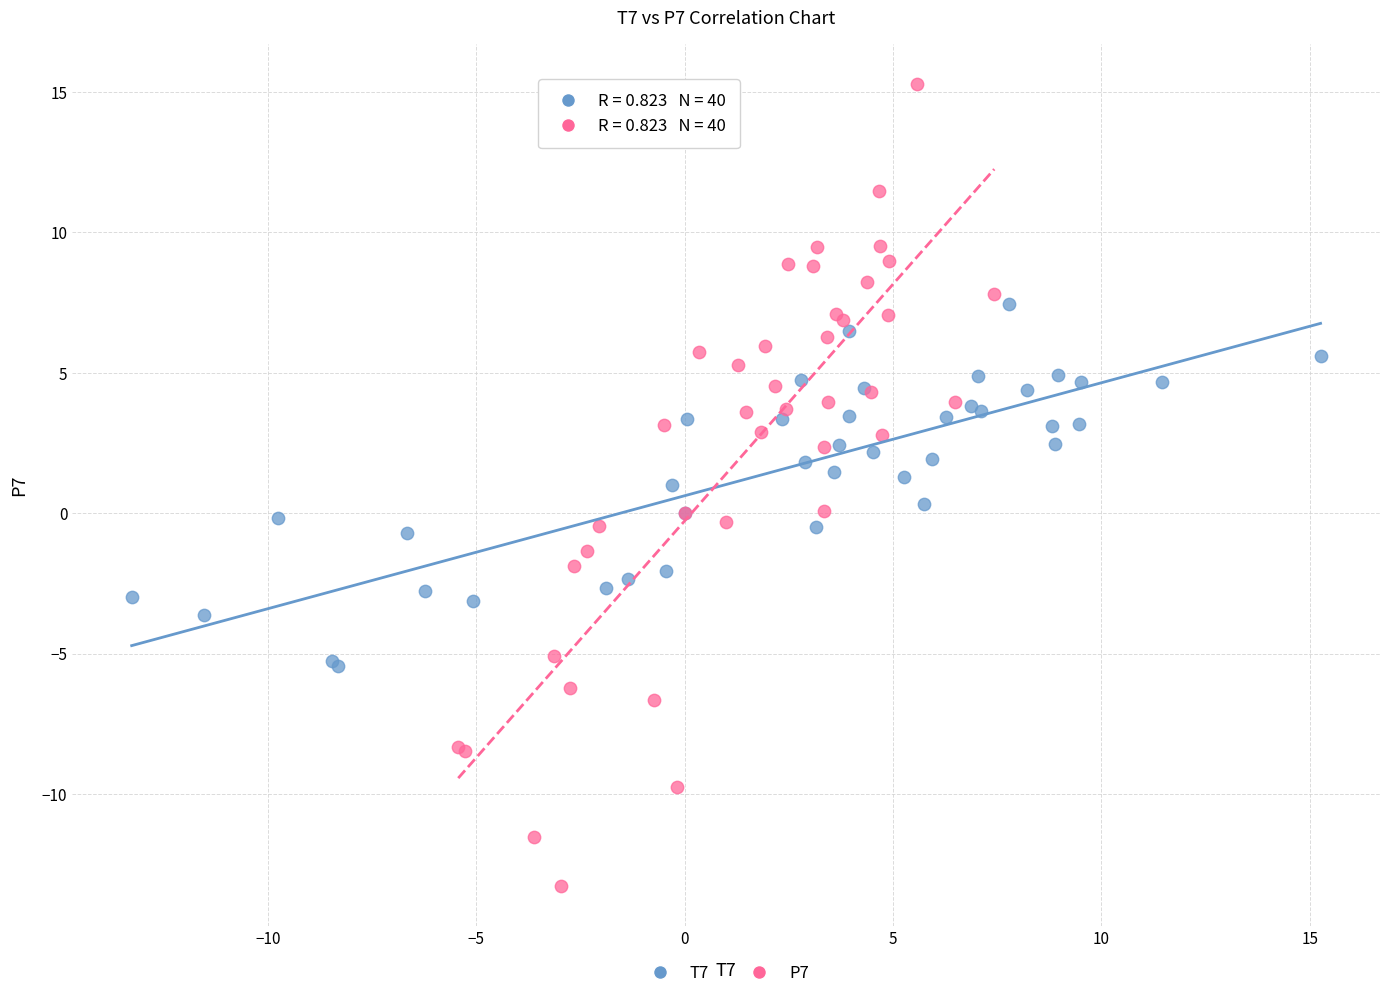

What are all the series names shown in the legend?

T7, P7